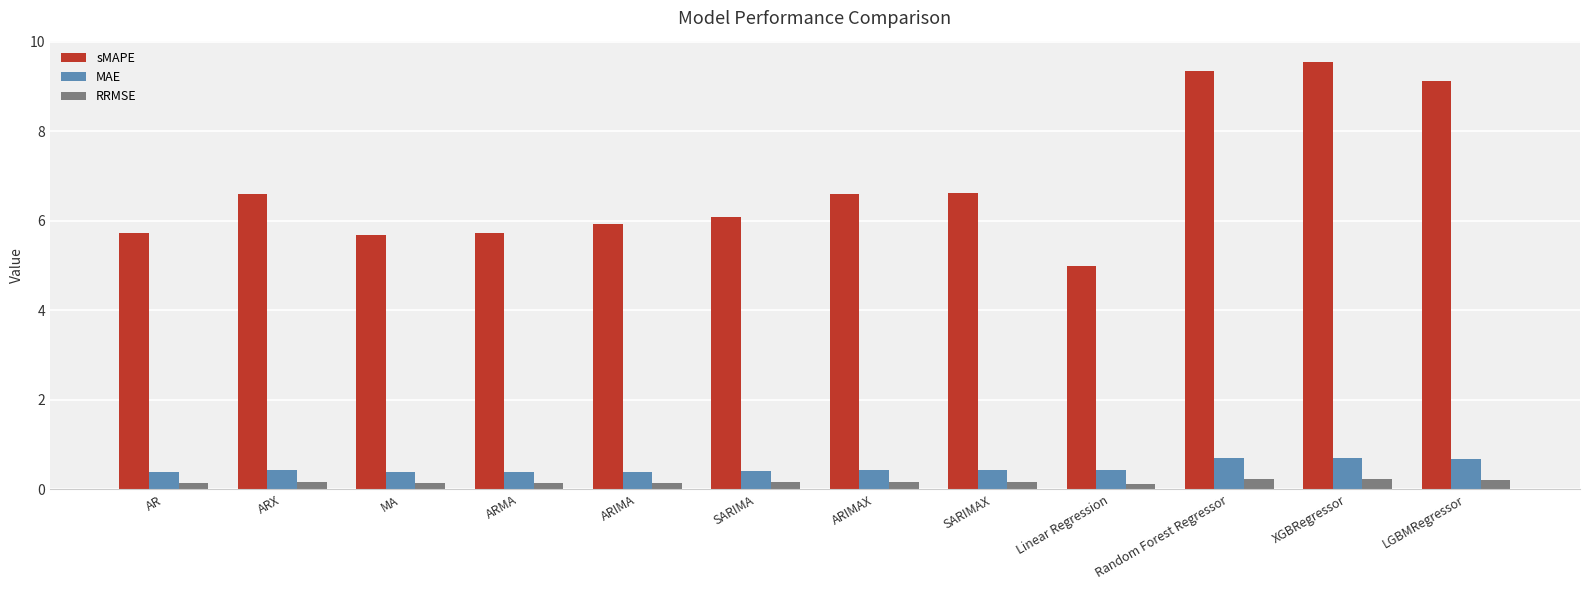

At how many categories does at least one series exceed 3?

12